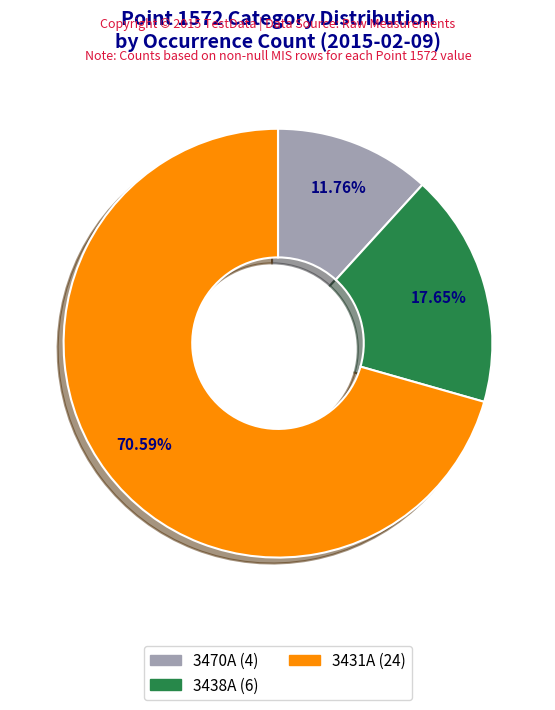

Which category has the smallest portion of the pie?

3470A